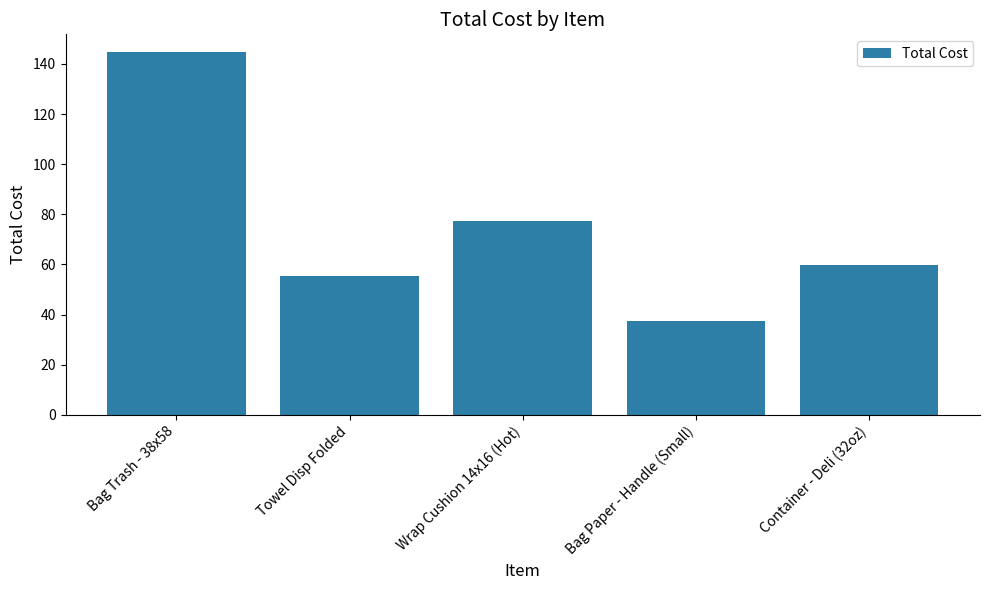

What is the label of the 2nd bar from the right?

Bag Paper - Handle (Small)